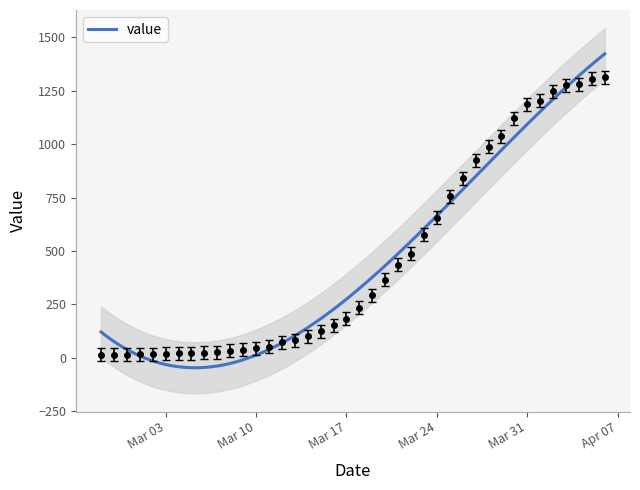

What is the label of the 13th point from the left?

Mar 10